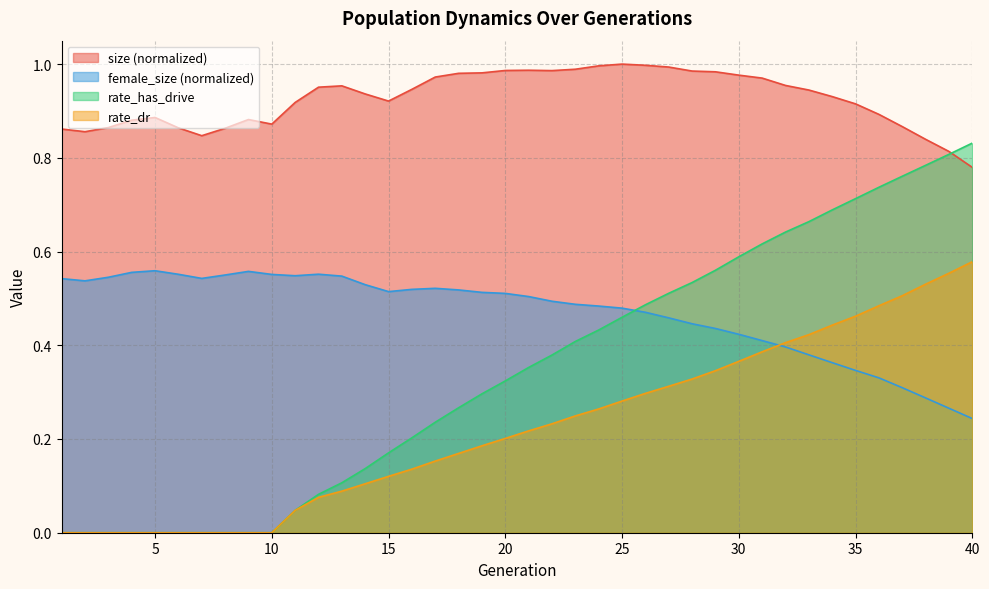

How many values in the rate_has_drive series exceed 0?

30